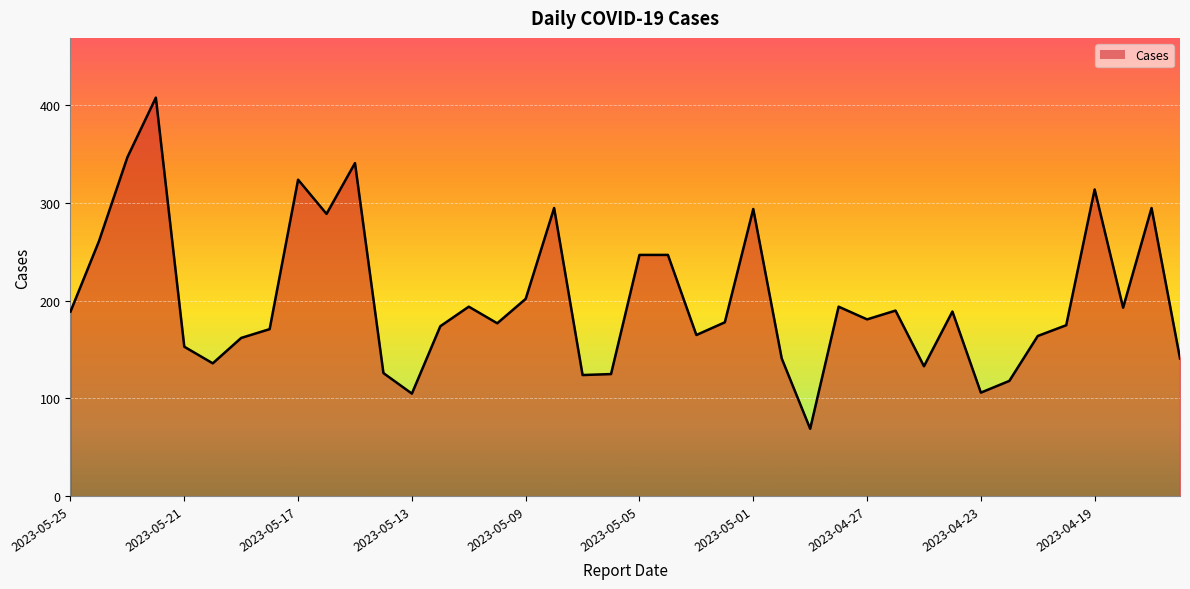

What is the maximum value shown in the chart?

408